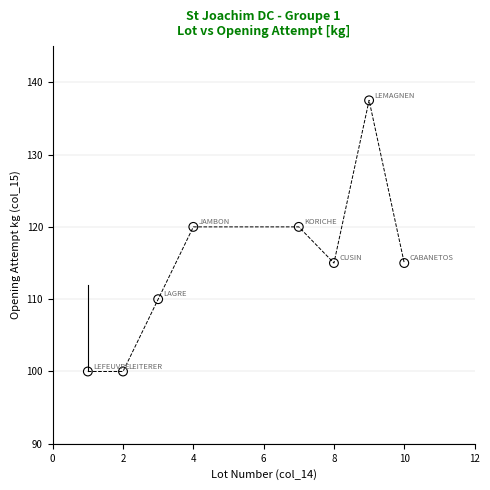

What is the range of X values (max minus min)?

9.0